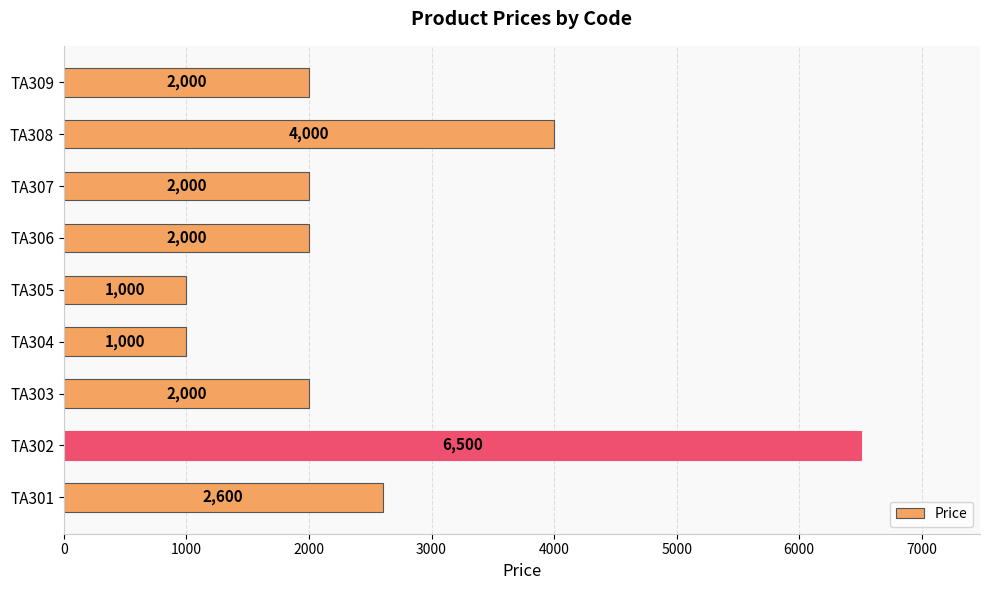

Which category has the highest value across all series?

TA302